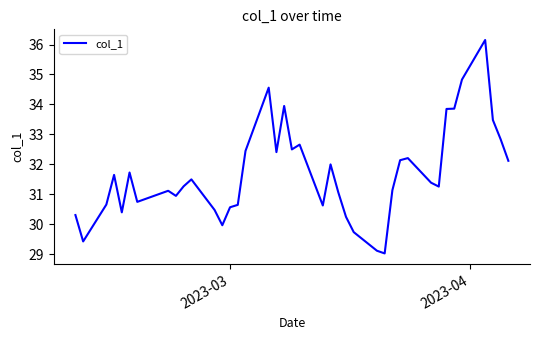

What is the greatest value displayed?

36.2